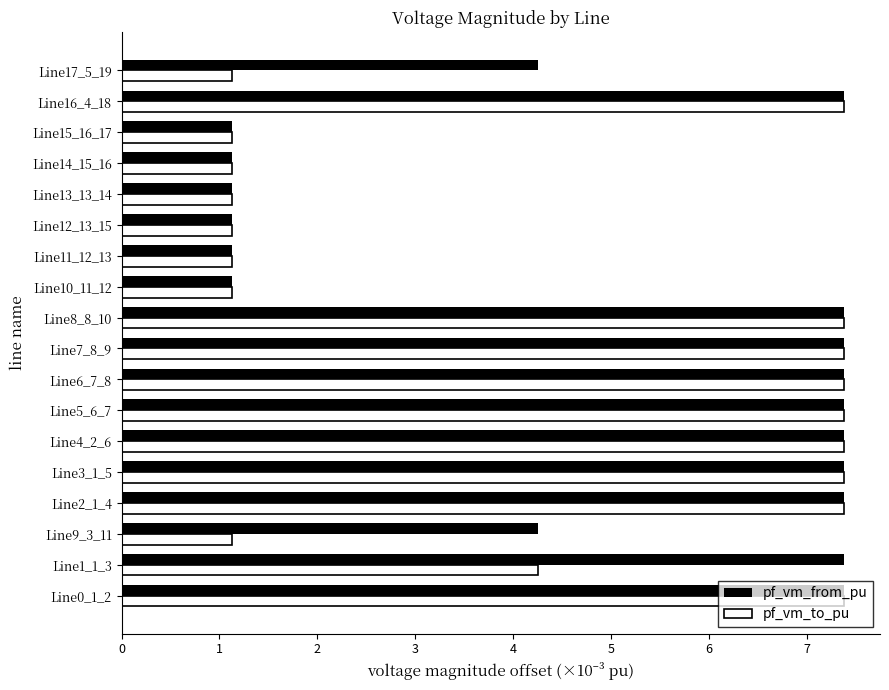

What is the difference between the maximum and second lowest values in the pf_vm_from_pu series?

6.2